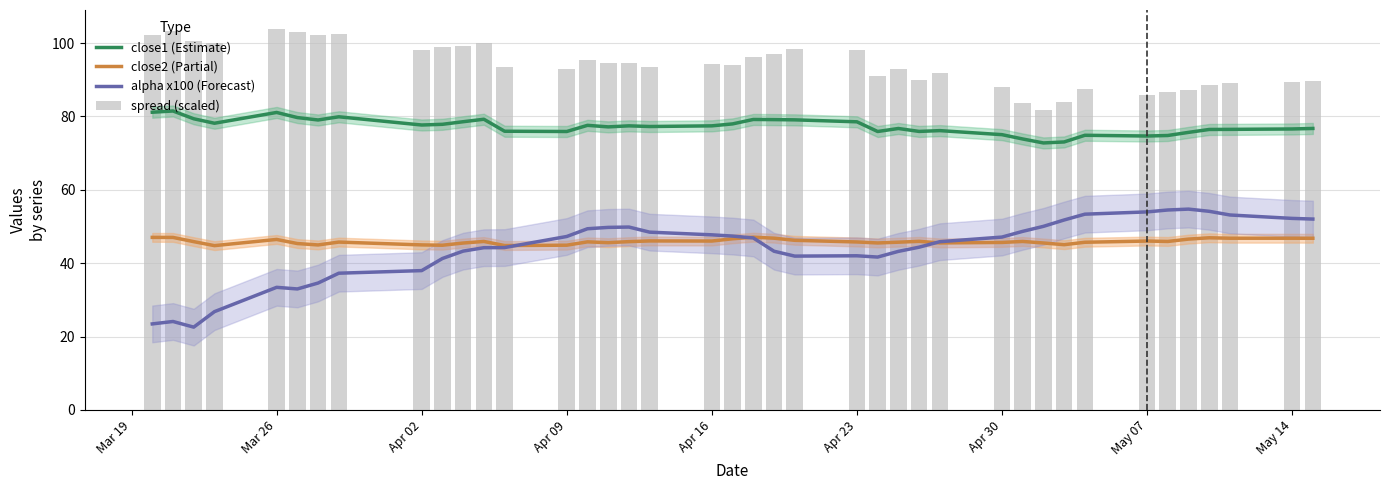

What is the maximum value shown in the chart?

103.8